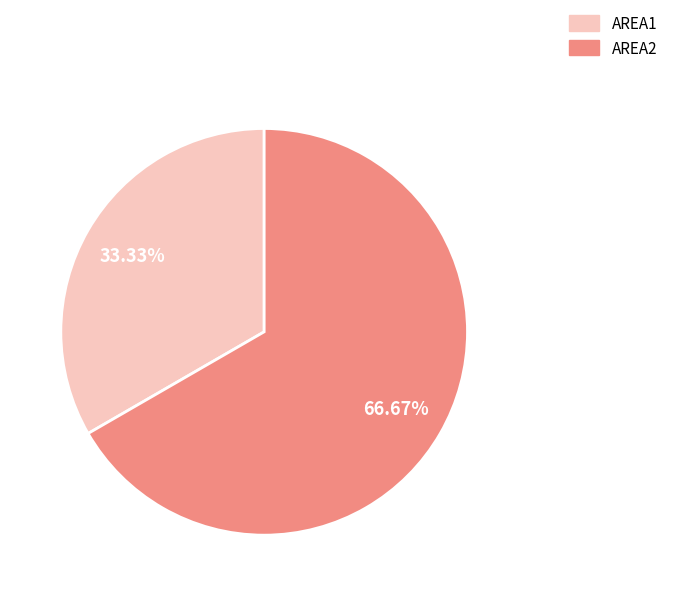

What is the ratio of the value at AREA2 to the value at AREA1?

2.0